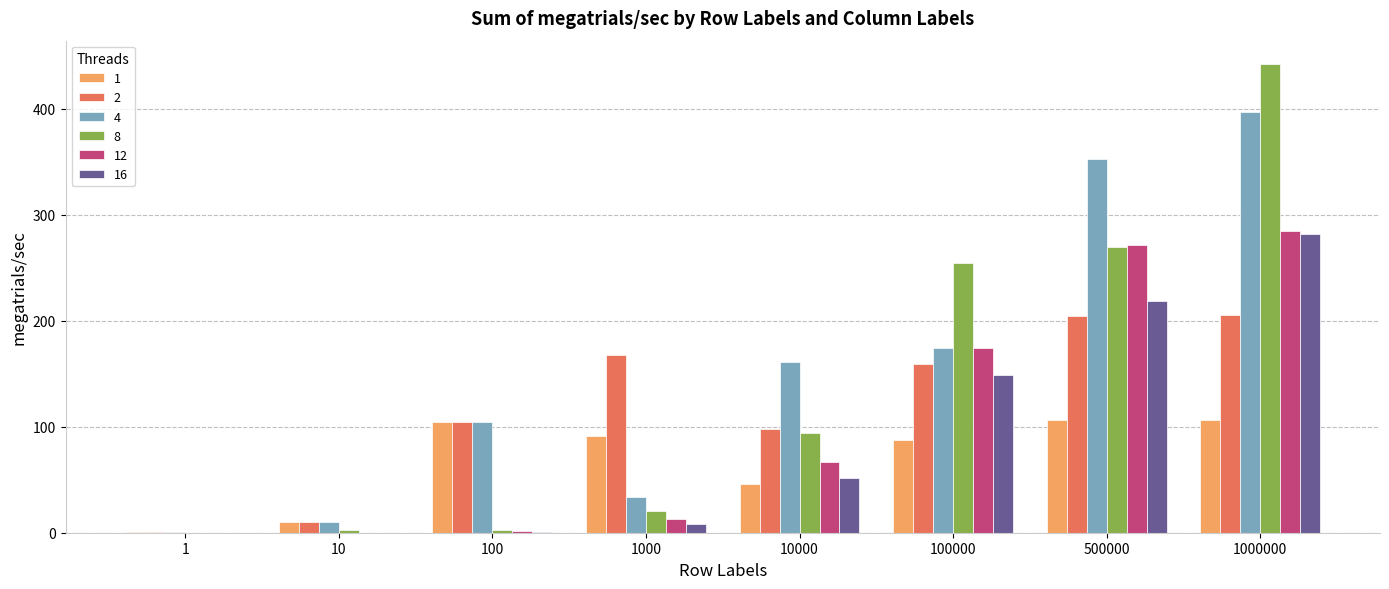

The 2 series shows 54.8 at 10000. True or false?

False